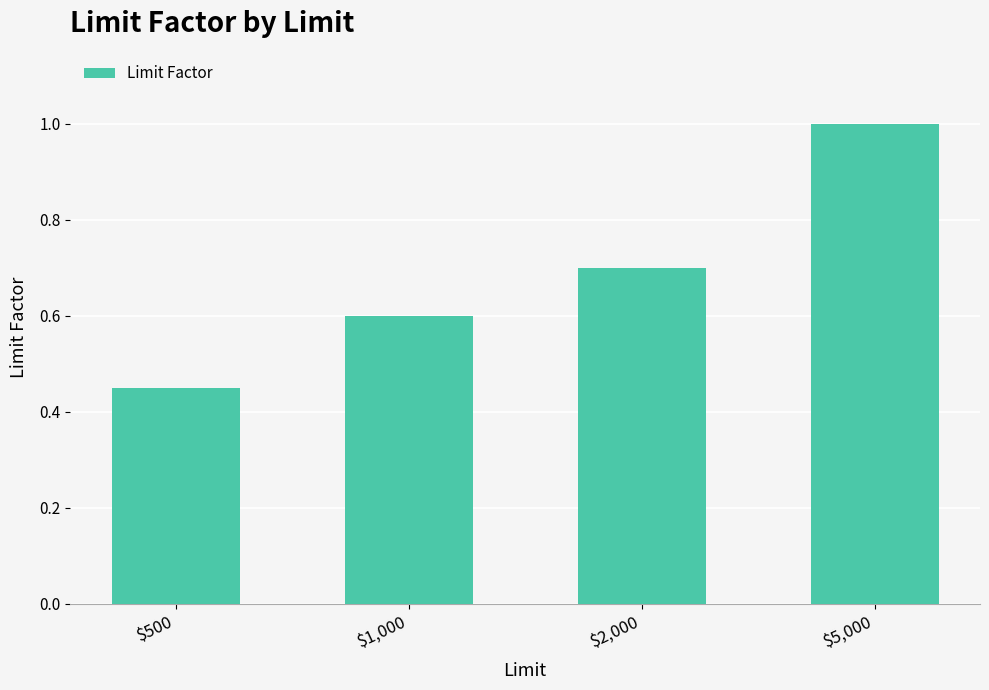

What value does the data have at $2,000?

0.7